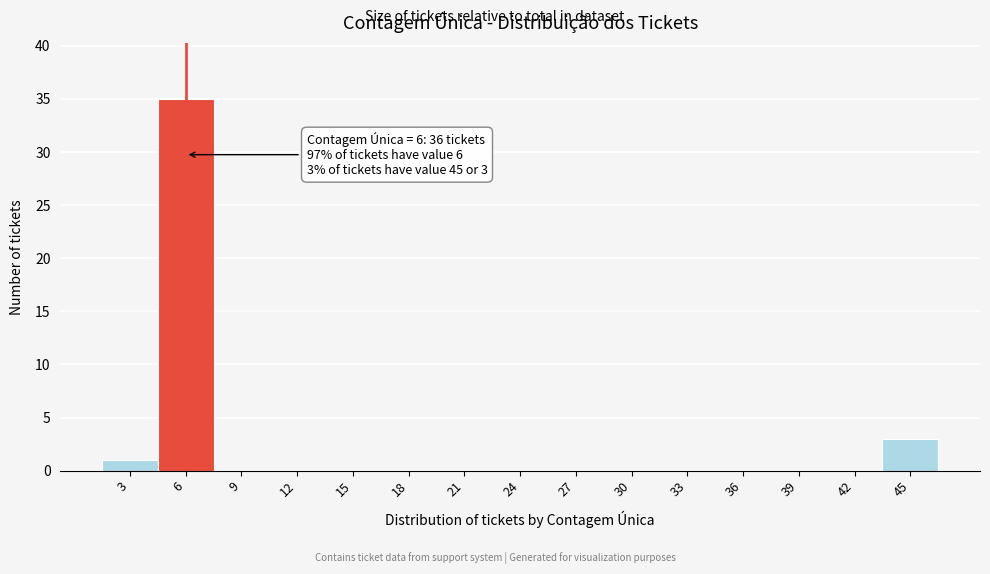

Reading right to left, what are all the values shown in this chart?

45=3	42=0	39=0	36=0	33=0	30=0	27=0	24=0	21=0	18=0	15=0	12=0	9=0	6=35	3=1